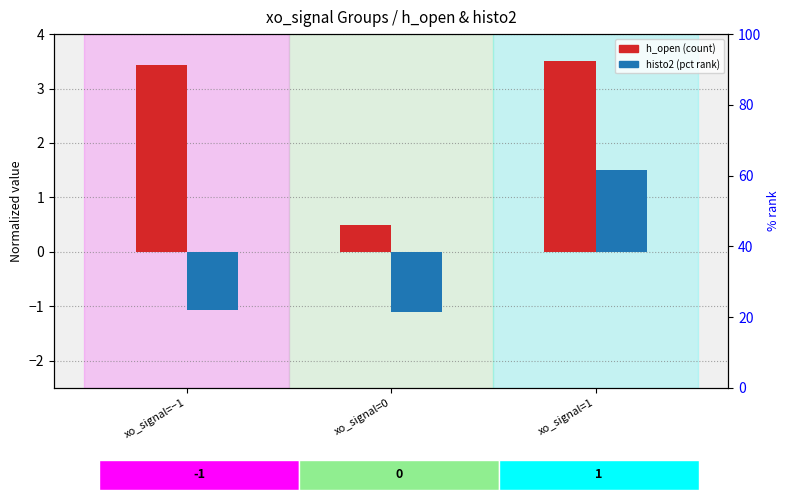

At which category is the sum across all series the highest?

xo_signal=1